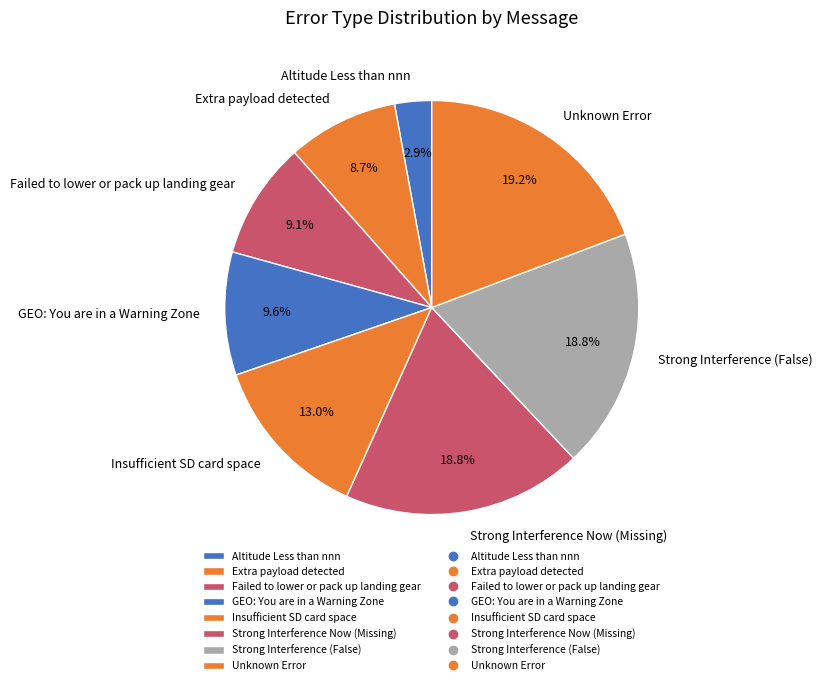

Which category has the smallest portion of the pie?

Altitude Less than nnn